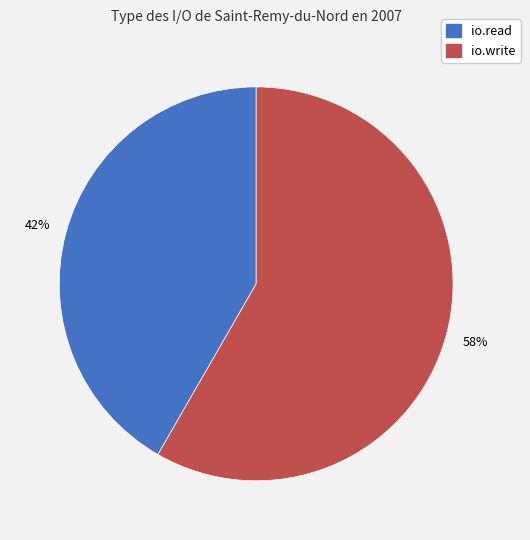

Count the number of slices in the pie.

2